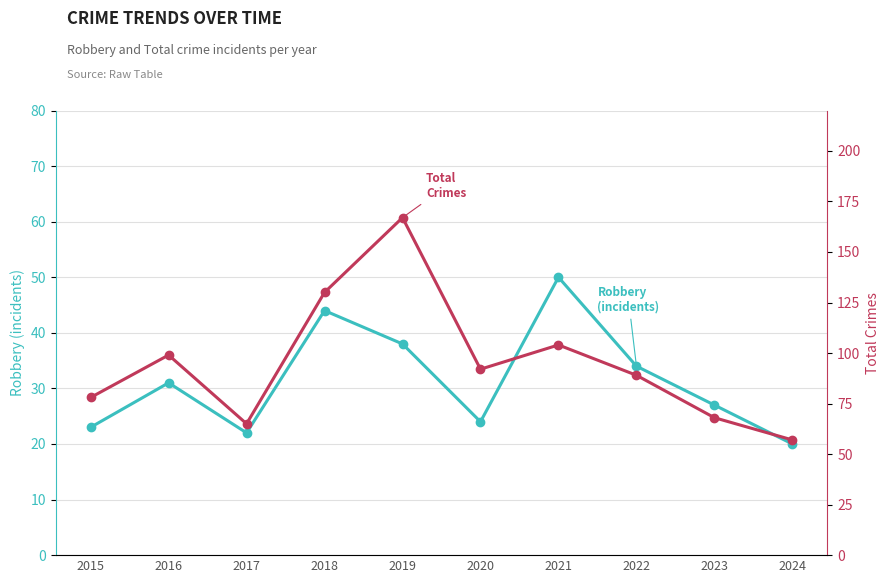

What is the difference between the maximum and minimum values in the Total series?

110